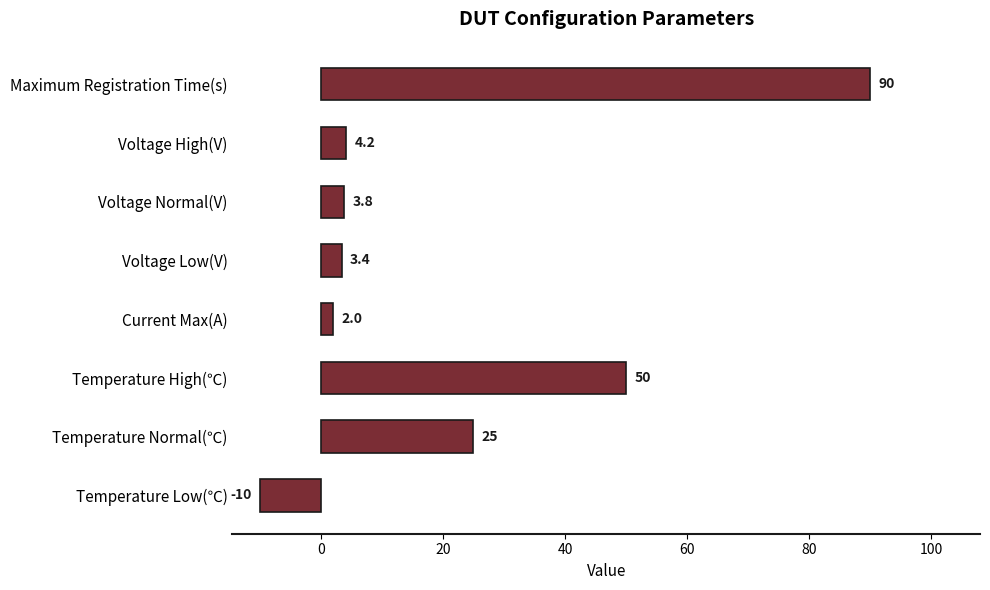

How many values are below zero?

1